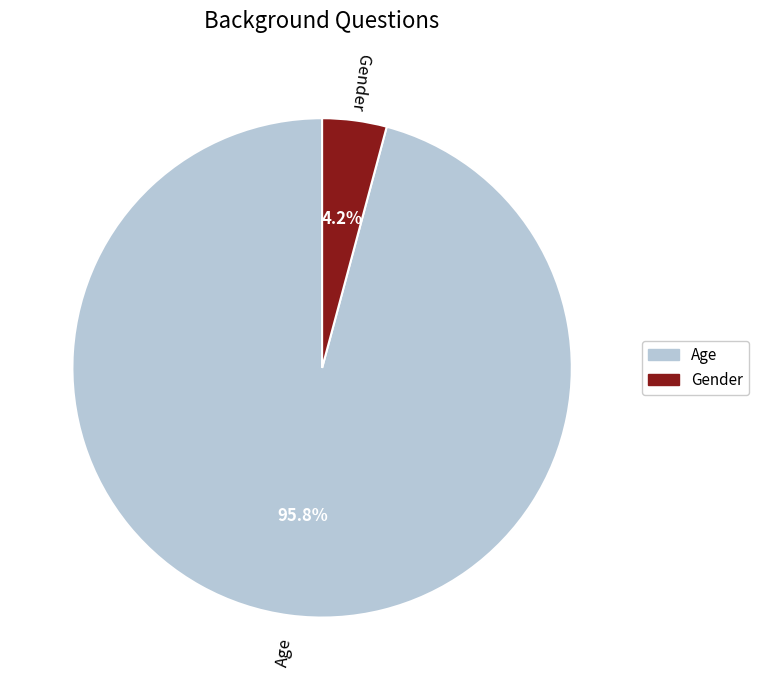

Combined, what portion of the pie is Gender and Age?

100.0%